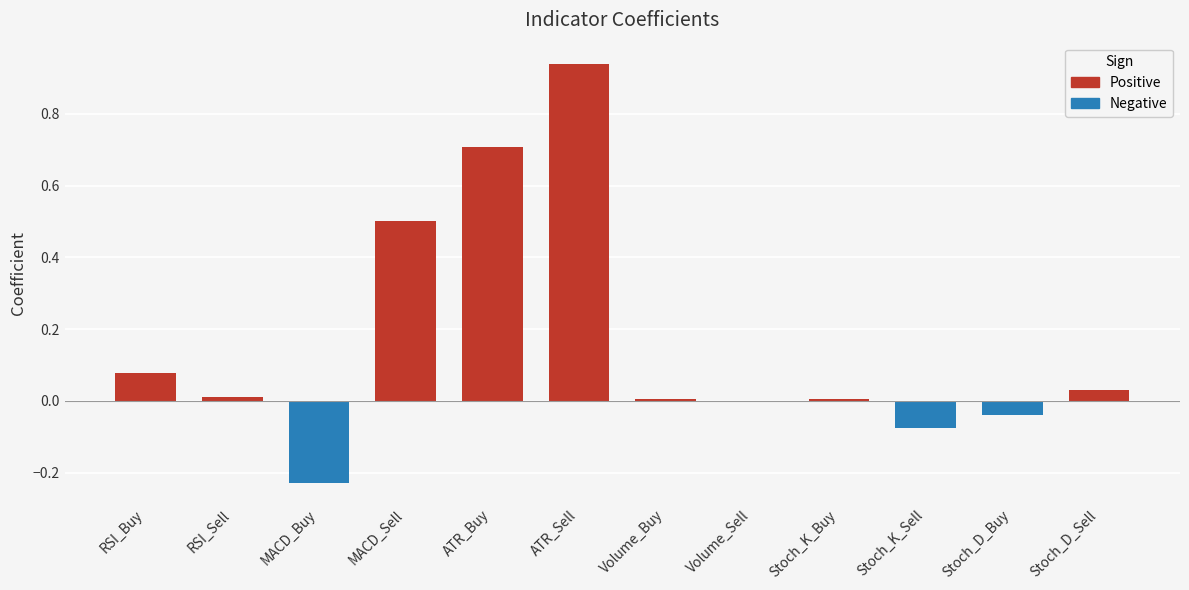

Where does the data first go above 0?

RSI_Buy